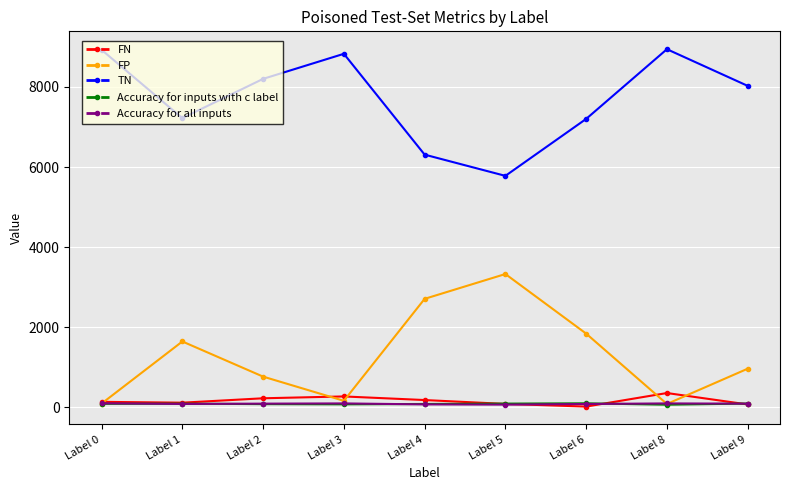

The value of FN at Label 3 is 270.0. True or false?

True